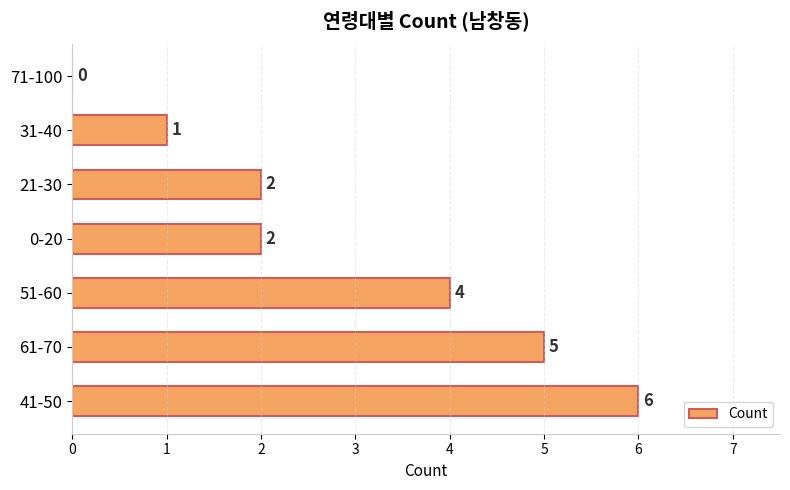

How many distinct data groups are displayed?

1